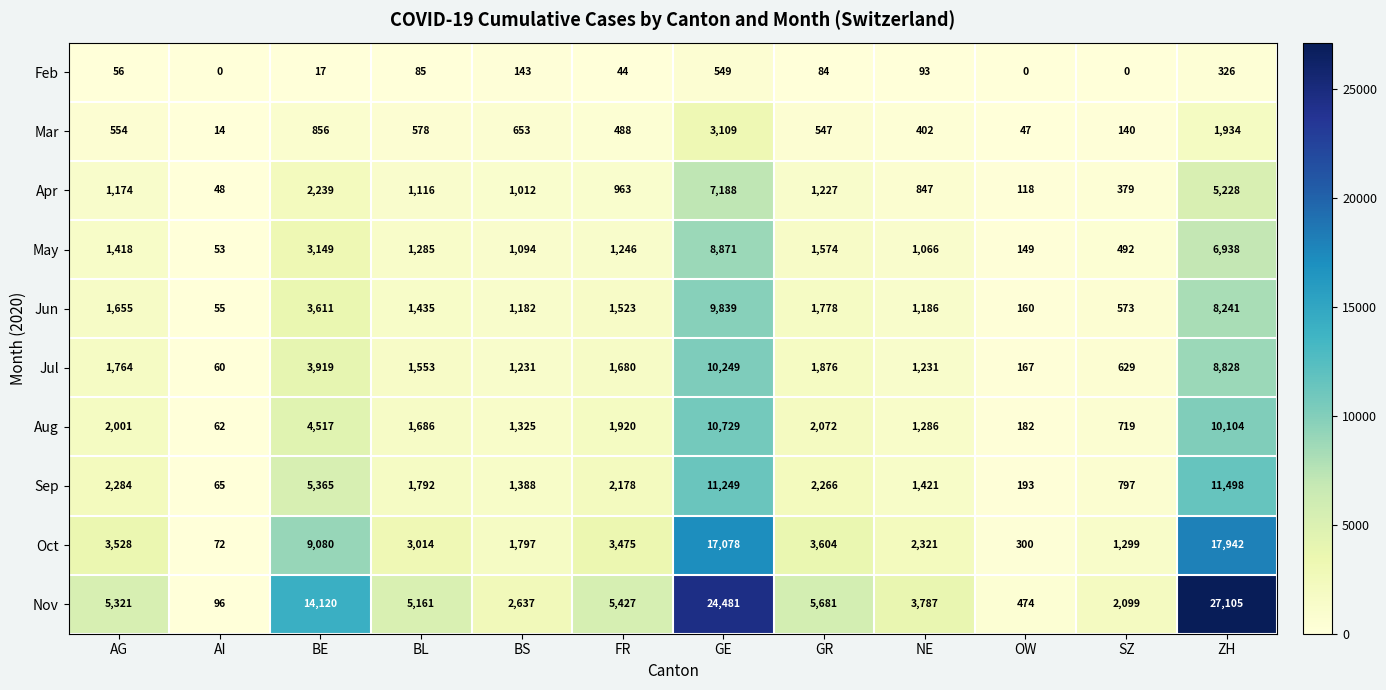

What is the difference between the highest and lowest values at BE?

14103